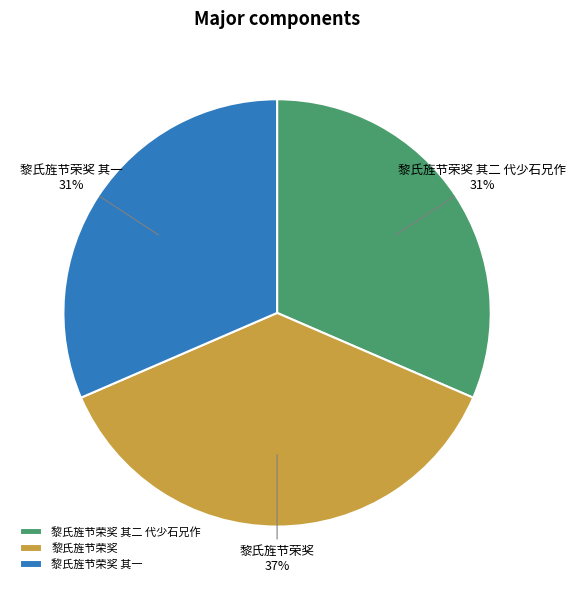

To the nearest percent, what portion does 黎氏旌节荣奖 represent?

37%